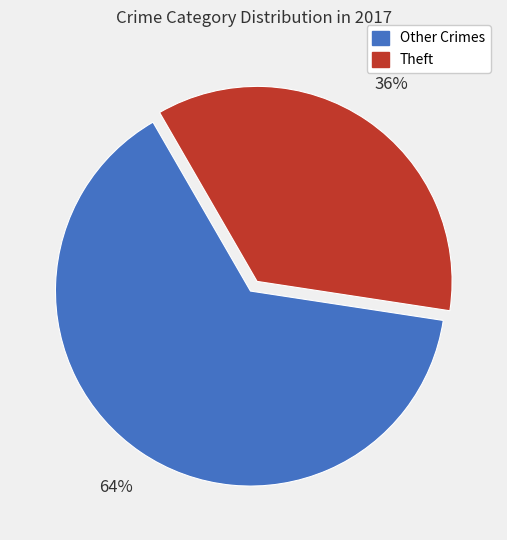

Is there any slice that represents more than half of the pie?

Yes